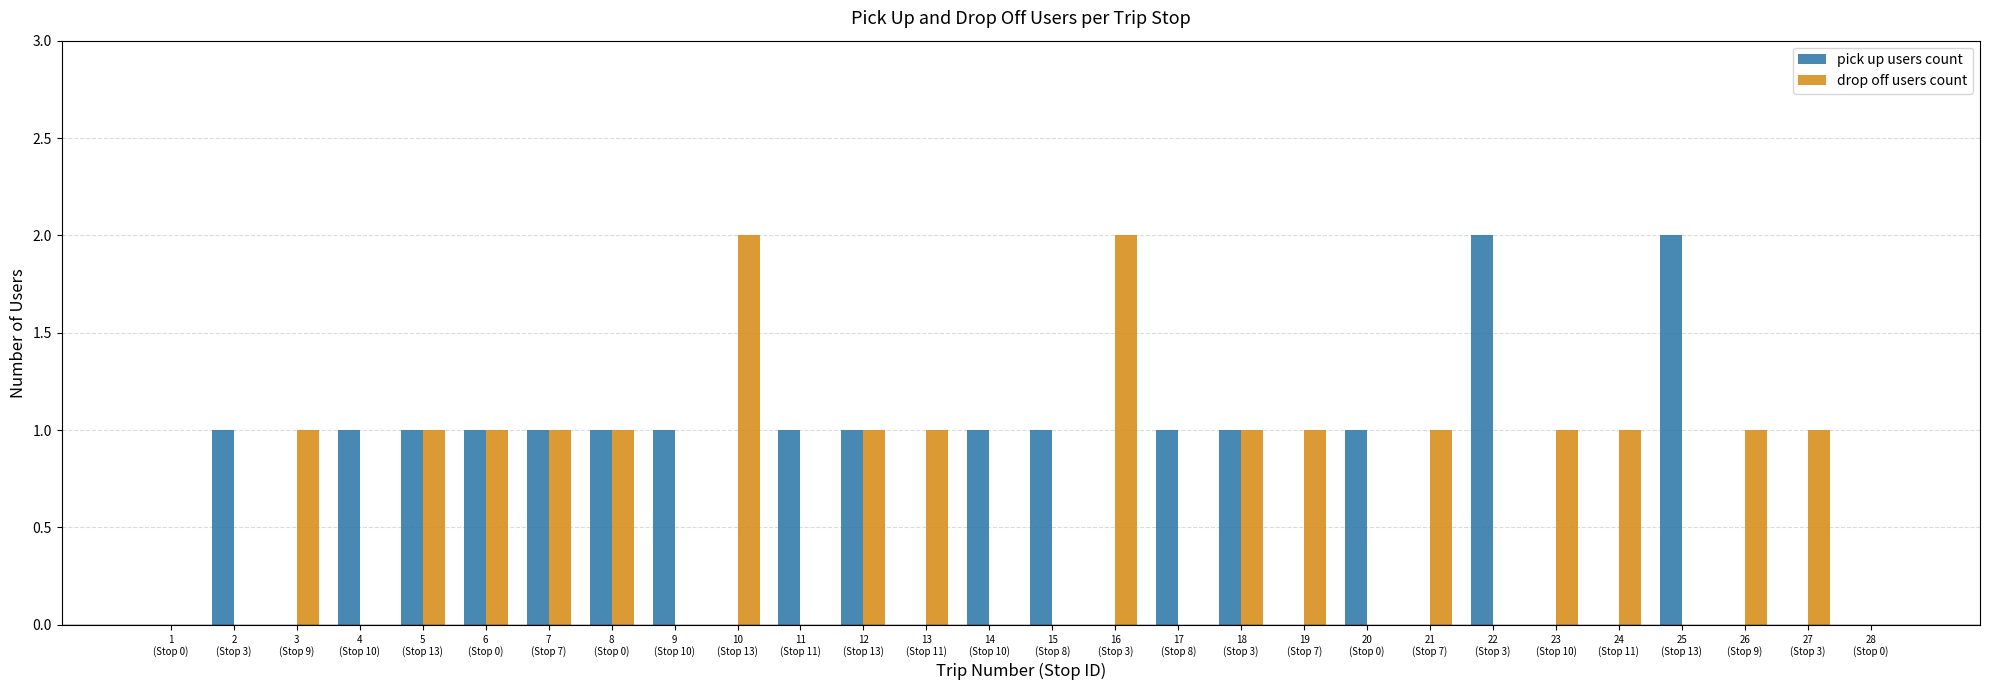

How many drop off users count values are between 0 and 1?

26